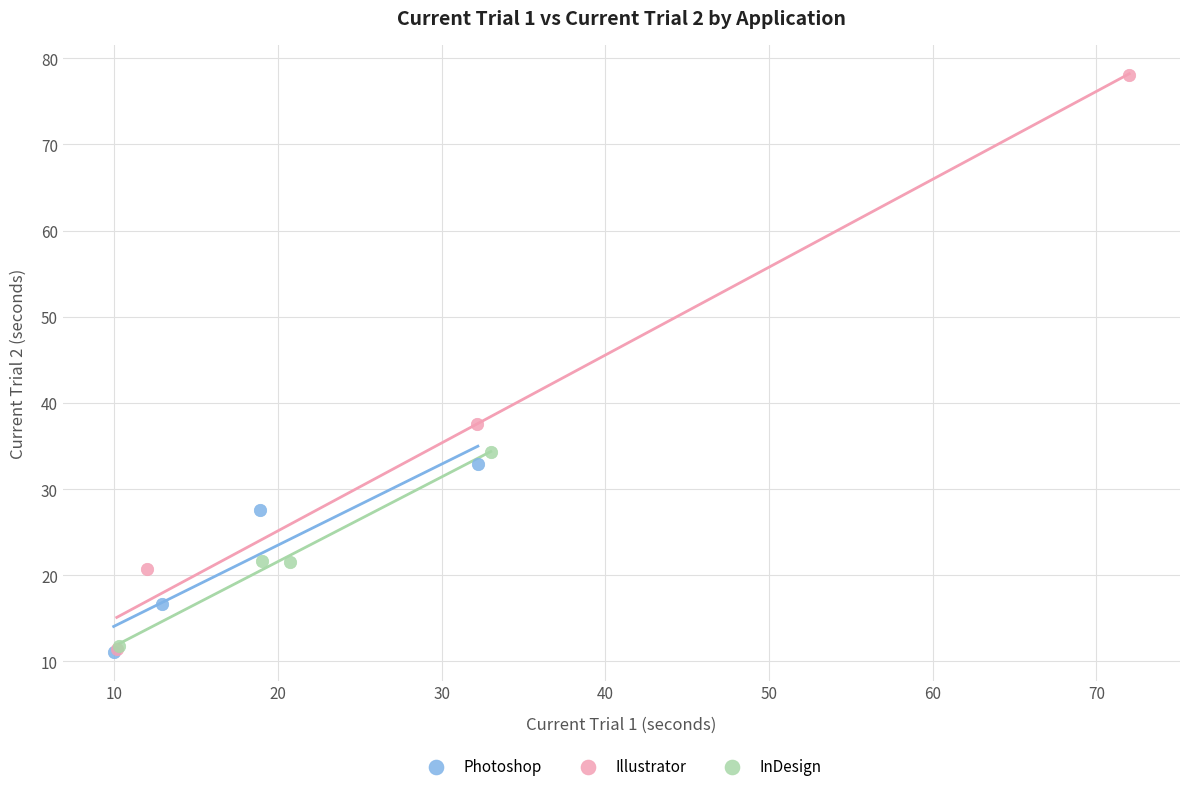

What are all the series names shown in the legend?

Photoshop, Illustrator, InDesign